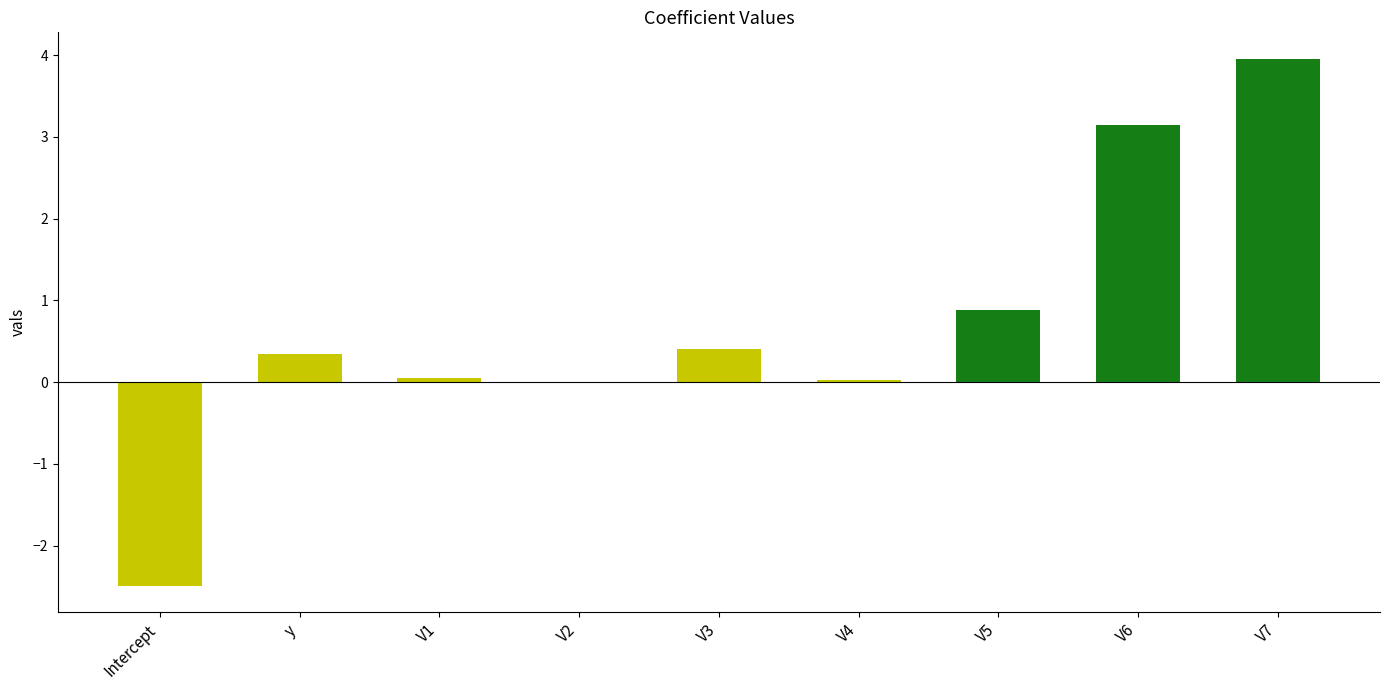

Is it true that the value at V2 is 0.0?

True